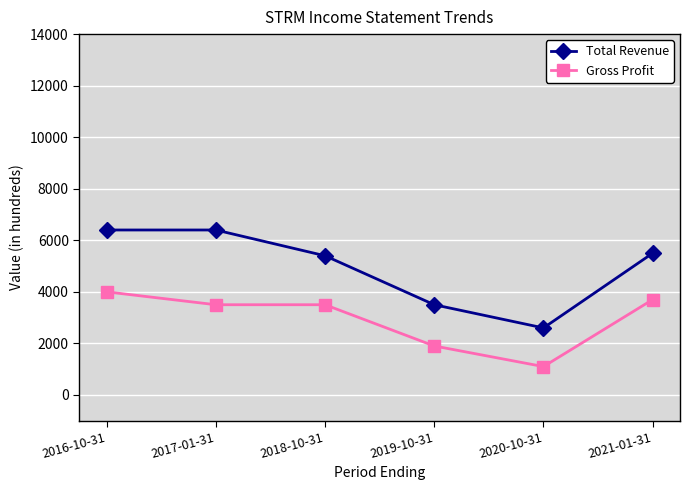

Is it true that Gross Profit equals 1100 at 2020-10-31?

True